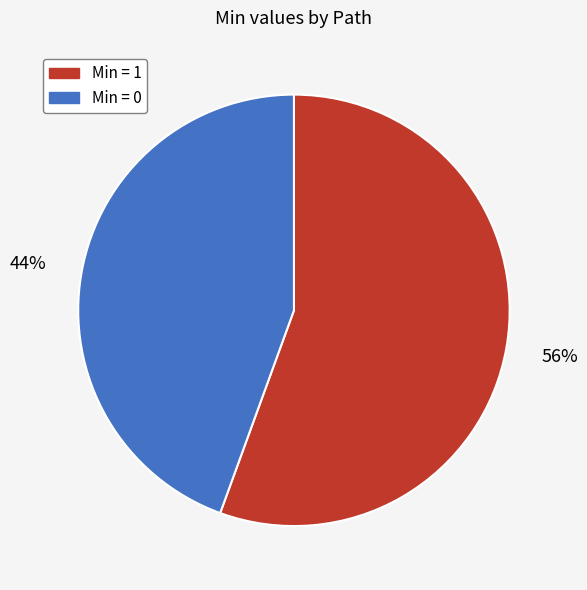

Is there any slice that represents more than half of the pie?

Yes